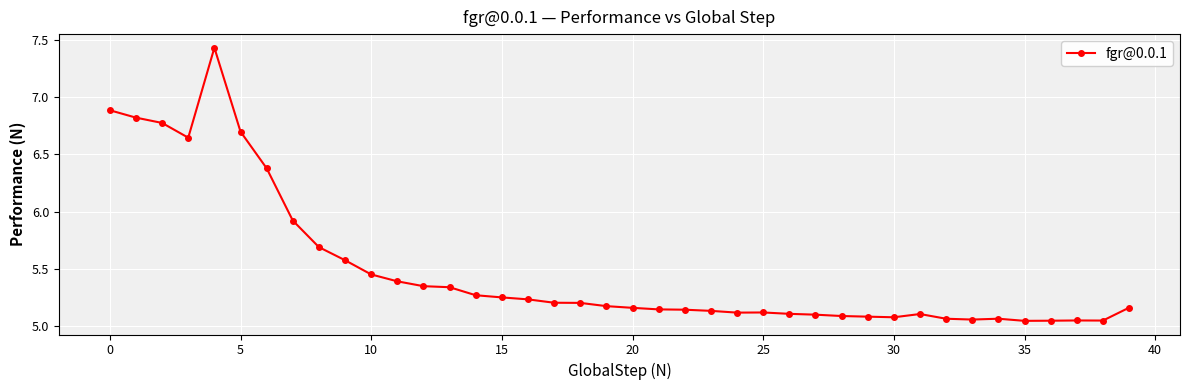

True or false: the data has more than 1 interior local peaks.

True